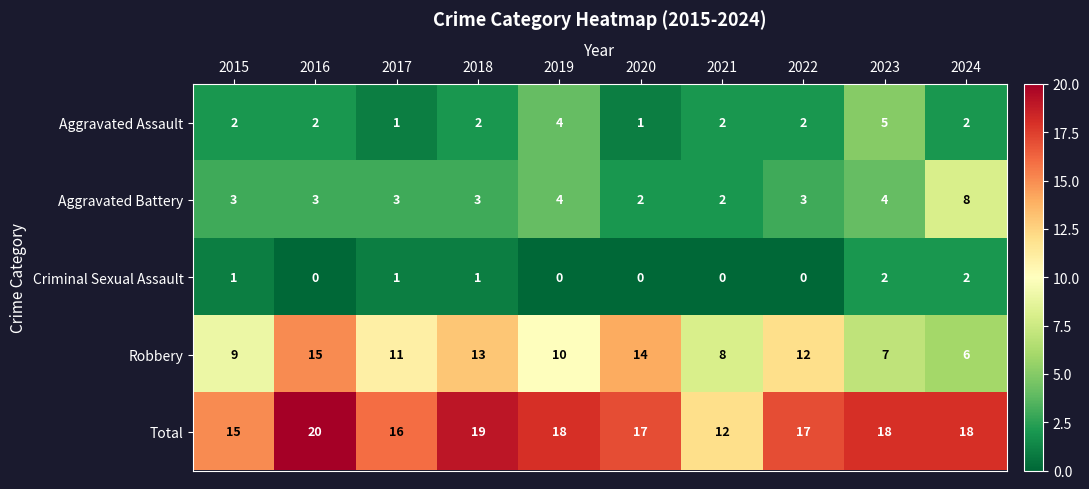

Which series has the widest spread of values?

Robbery